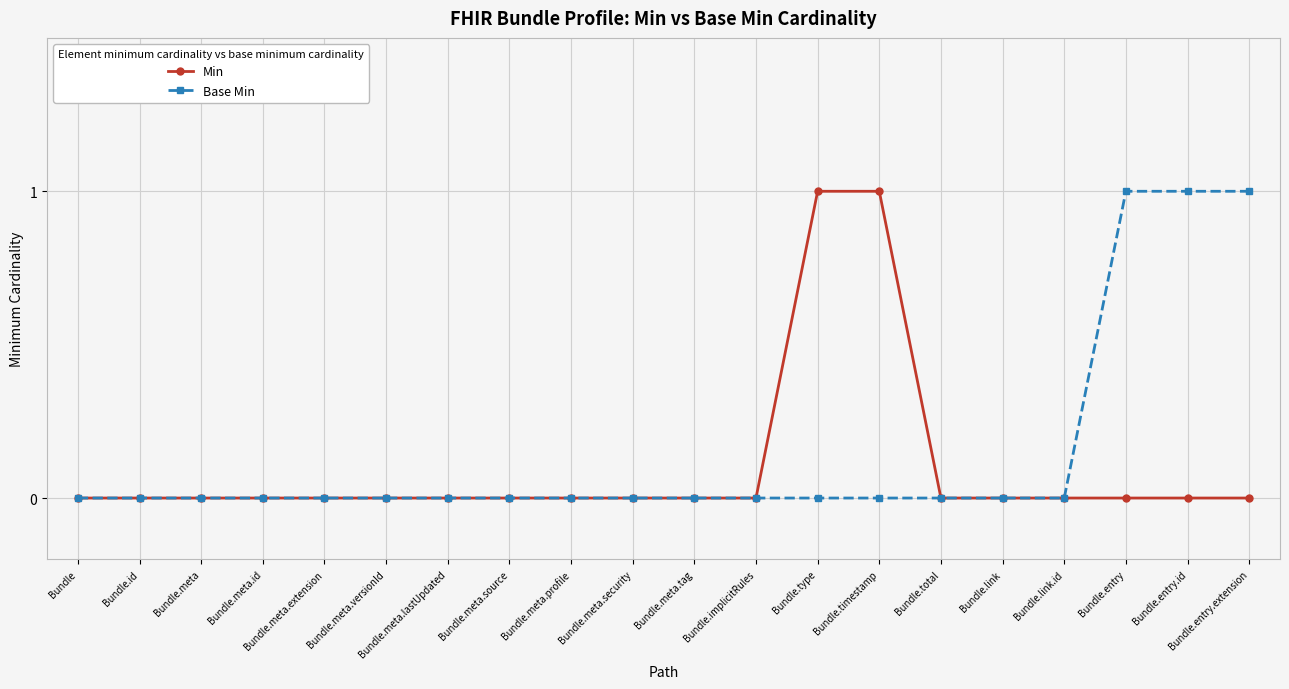

Rank the series at Bundle.type from highest to lowest value.

Min, Base Min